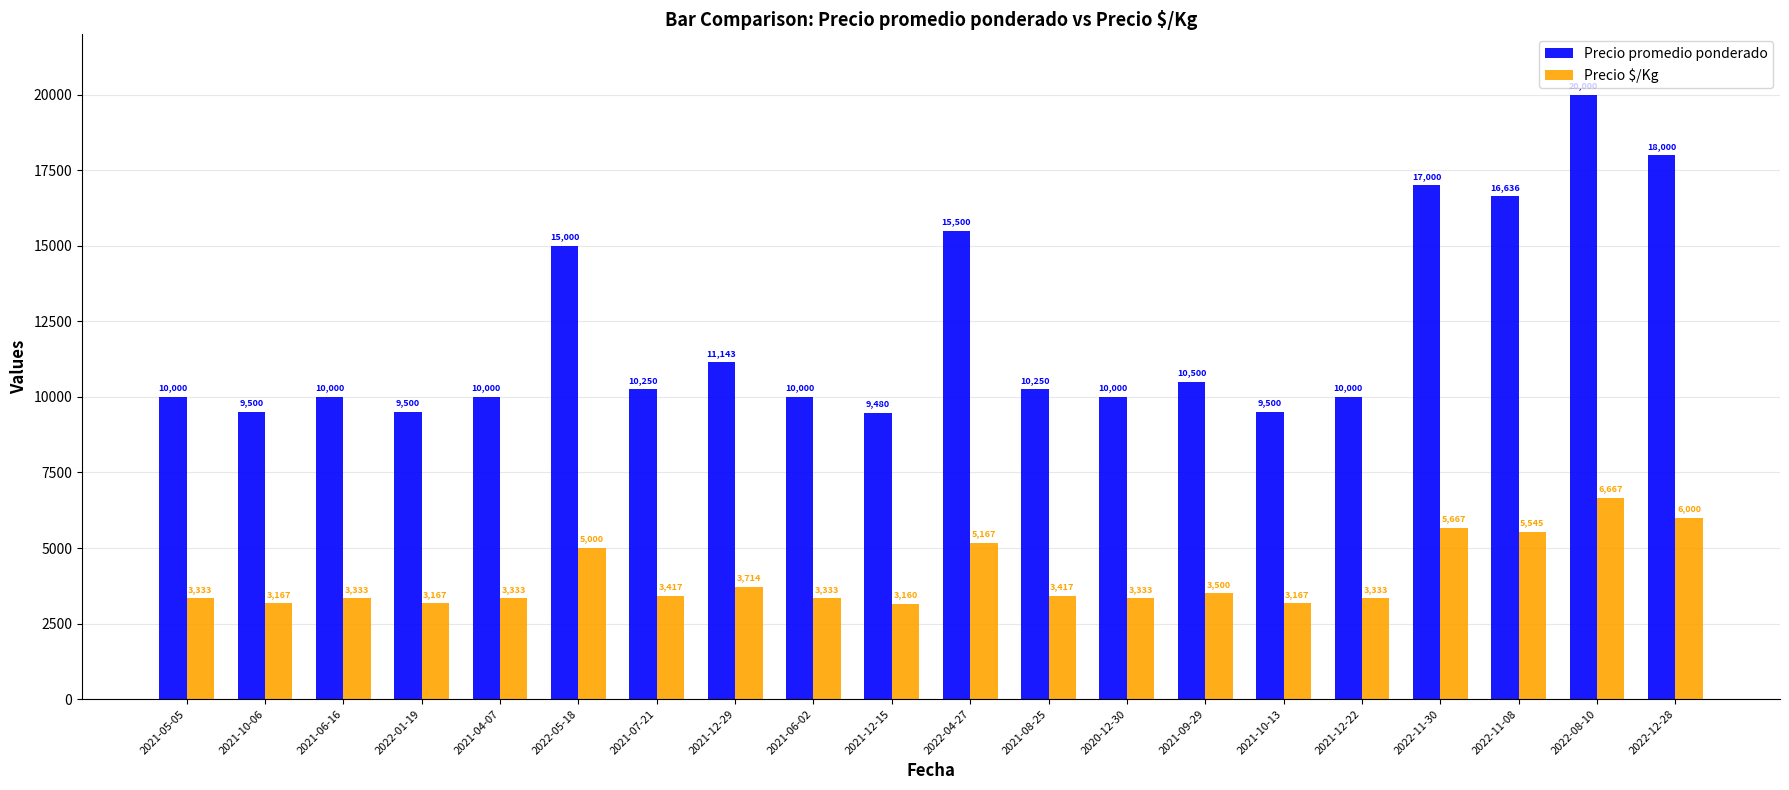

How many bars are there in each group?

2